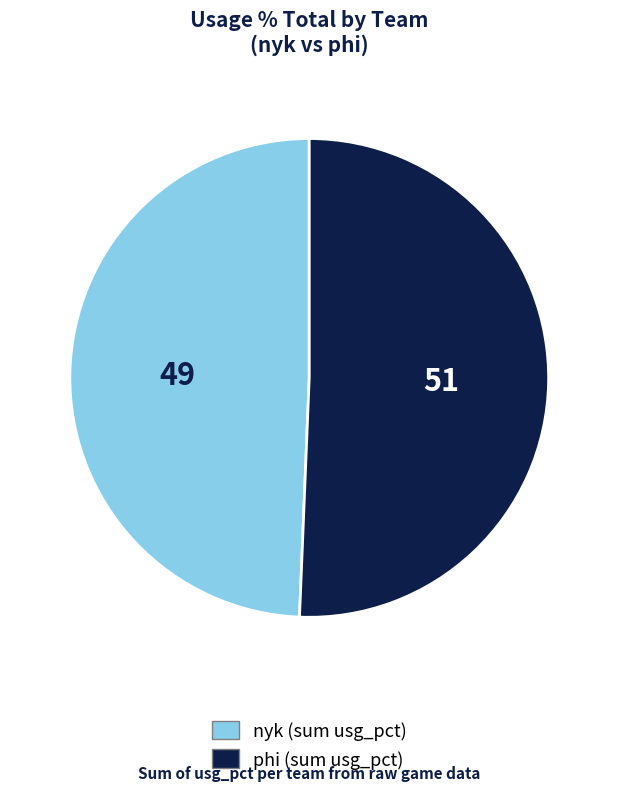

Which has a higher value, nyk or phi?

phi